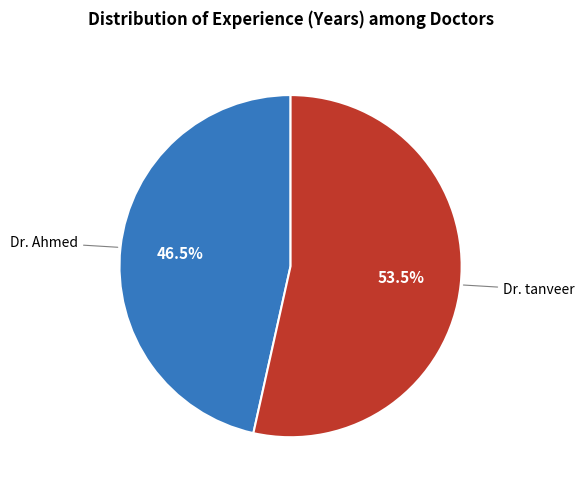

To the nearest percent, what is the difference between the largest and smallest slice percentages?

7%